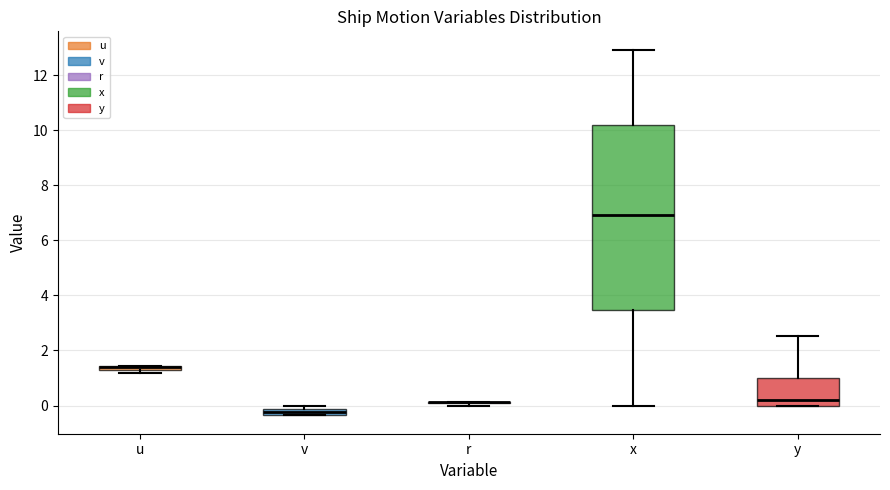

Where is the upper edge of the box for v on the y-axis? The values are not printed on the chart, so give them approximately, as read against the axis.

-0.2